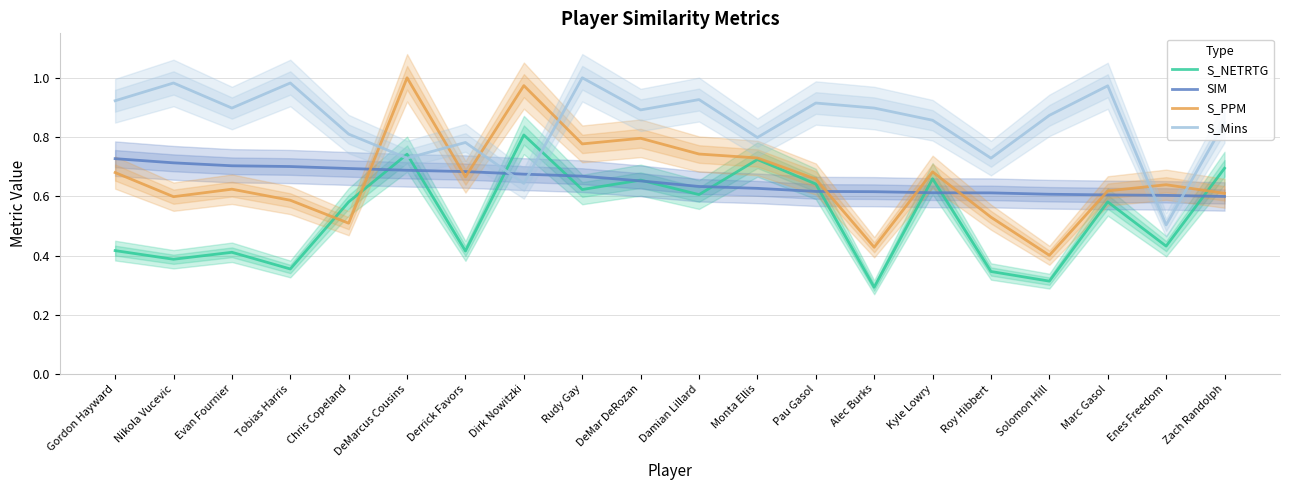

Reading left to right, transcribe all the data shown in this chart.

S_NETRTG: Gordon Hayward=0.4	Nikola Vucevic=0.4	Evan Fournier=0.4	Tobias Harris=0.4	Chris Copeland=0.6	DeMarcus Cousins=0.7	Derrick Favors=0.4	Dirk Nowitzki=0.8	Rudy Gay=0.6	DeMar DeRozan=0.7	Damian Lillard=0.6	Monta Ellis=0.7	Pau Gasol=0.6	Alec Burks=0.3	Kyle Lowry=0.7	Roy Hibbert=0.3	Solomon Hill=0.3	Marc Gasol=0.6	Enes Freedom=0.4	Zach Randolph=0.7
SIM: Gordon Hayward=0.7	Nikola Vucevic=0.7	Evan Fournier=0.7	Tobias Harris=0.7	Chris Copeland=0.7	DeMarcus Cousins=0.7	Derrick Favors=0.7	Dirk Nowitzki=0.7	Rudy Gay=0.7	DeMar DeRozan=0.7	Damian Lillard=0.6	Monta Ellis=0.6	Pau Gasol=0.6	Alec Burks=0.6	Kyle Lowry=0.6	Roy Hibbert=0.6	Solomon Hill=0.6	Marc Gasol=0.6	Enes Freedom=0.6	Zach Randolph=0.6
S_PPM: Gordon Hayward=0.7	Nikola Vucevic=0.6	Evan Fournier=0.6	Tobias Harris=0.6	Chris Copeland=0.5	DeMarcus Cousins=1.0	Derrick Favors=0.7	Dirk Nowitzki=1.0	Rudy Gay=0.8	DeMar DeRozan=0.8	Damian Lillard=0.7	Monta Ellis=0.7	Pau Gasol=0.7	Alec Burks=0.4	Kyle Lowry=0.7	Roy Hibbert=0.5	Solomon Hill=0.4	Marc Gasol=0.6	Enes Freedom=0.6	Zach Randolph=0.6
S_Mins: Gordon Hayward=0.9	Nikola Vucevic=1.0	Evan Fournier=0.9	Tobias Harris=1.0	Chris Copeland=0.8	DeMarcus Cousins=0.7	Derrick Favors=0.8	Dirk Nowitzki=0.6	Rudy Gay=1.0	DeMar DeRozan=0.9	Damian Lillard=0.9	Monta Ellis=0.8	Pau Gasol=0.9	Alec Burks=0.9	Kyle Lowry=0.9	Roy Hibbert=0.7	Solomon Hill=0.9	Marc Gasol=1.0	Enes Freedom=0.5	Zach Randolph=0.8